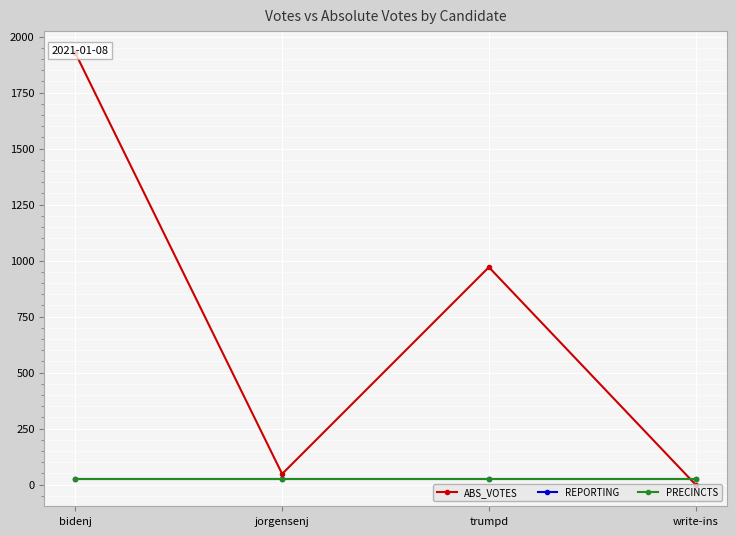

Which series has the largest total across all categories?

ABS_VOTES